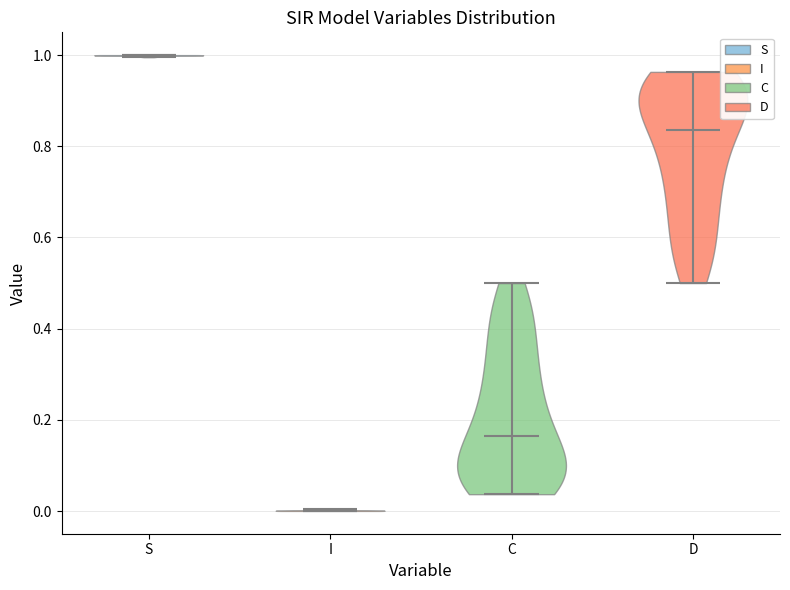

Which violin has the lowest median line?

I